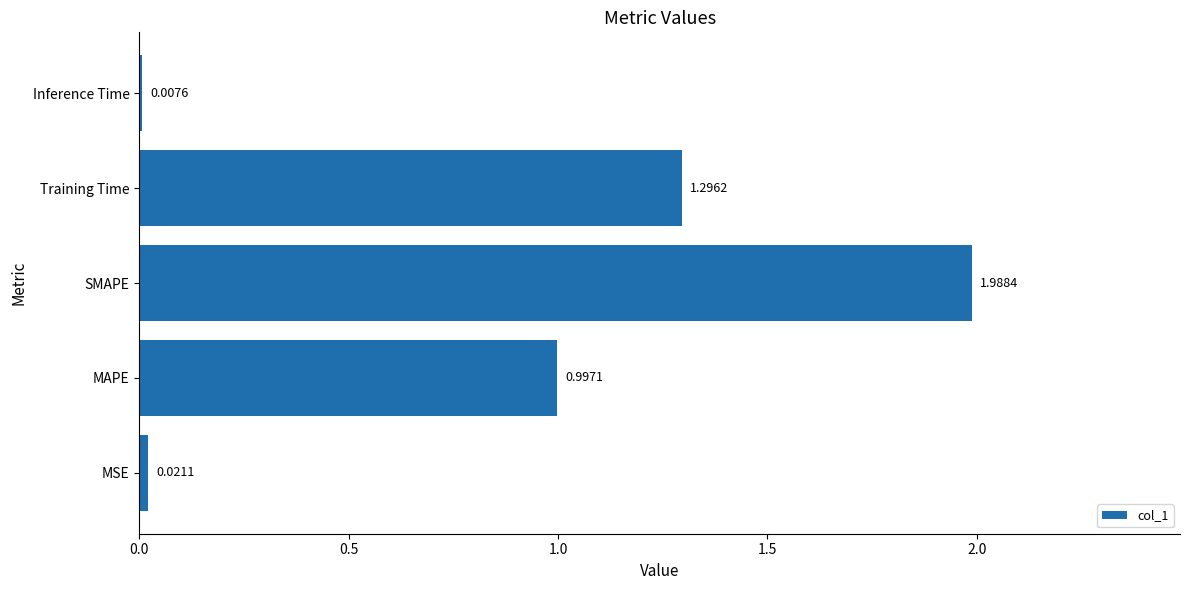

Rank the categories by value from lowest to highest.

Inference Time, MSE, MAPE, Training Time, SMAPE